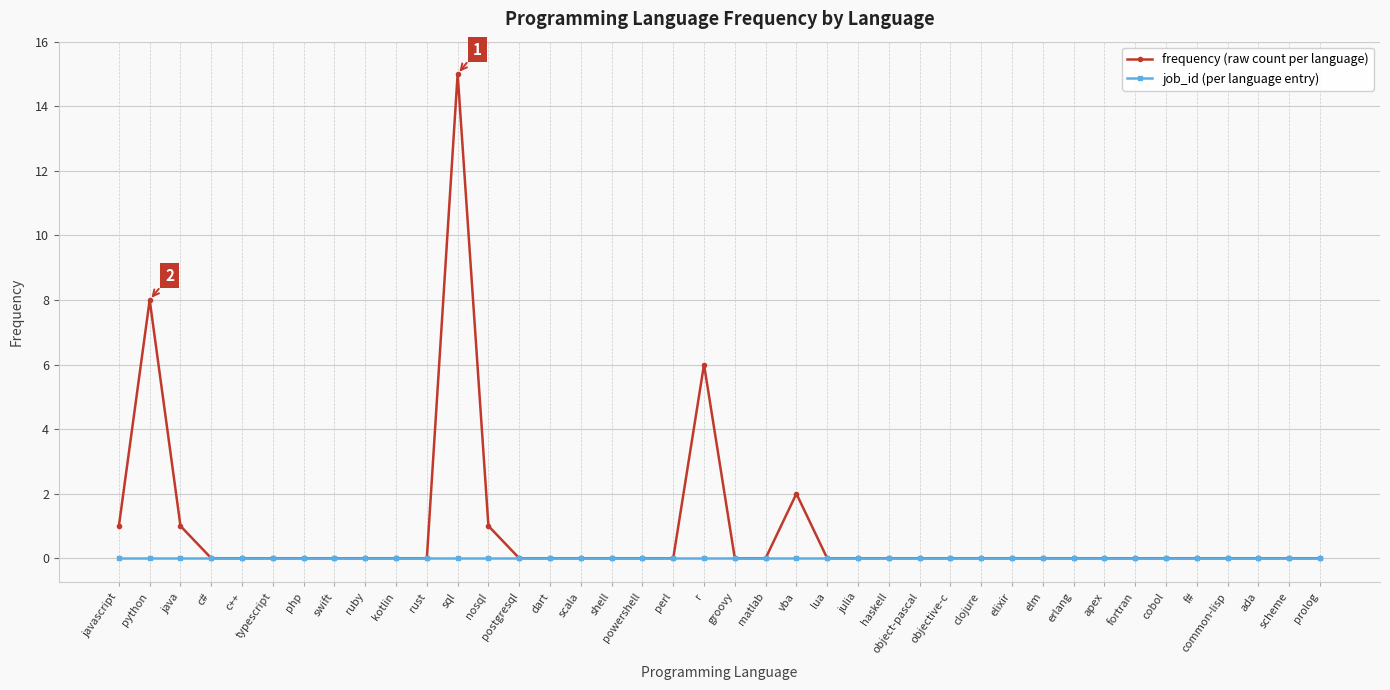

Rank the series by their maximum value, from lowest to highest.

job_id (per language entry), frequency (raw count per language)